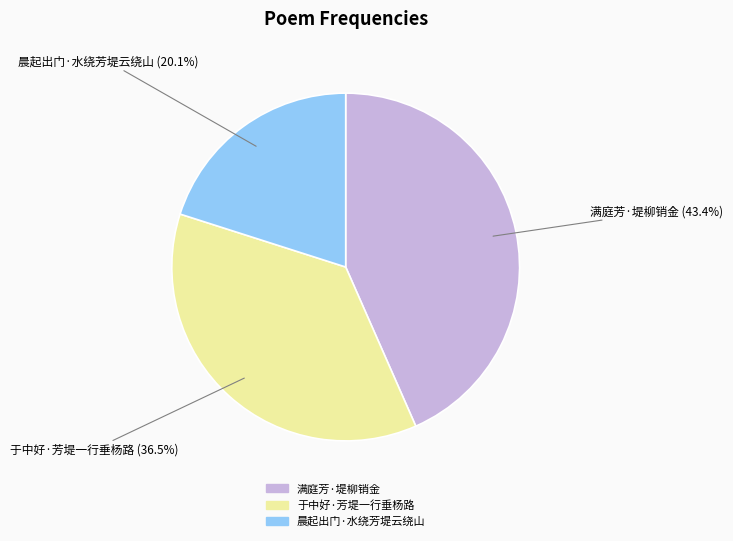

Is the sum of 满庭芳·堤柳销金 and 晨起出门·水绕芳堤云绕山 greater than half?

Yes